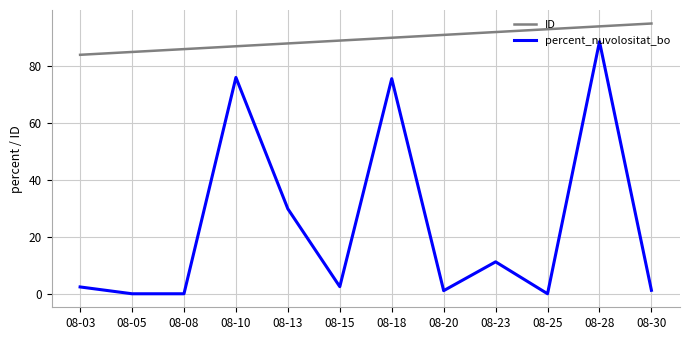

At 08-10, list the series in order from largest to smallest.

ID, percent_nuvolositat_bo